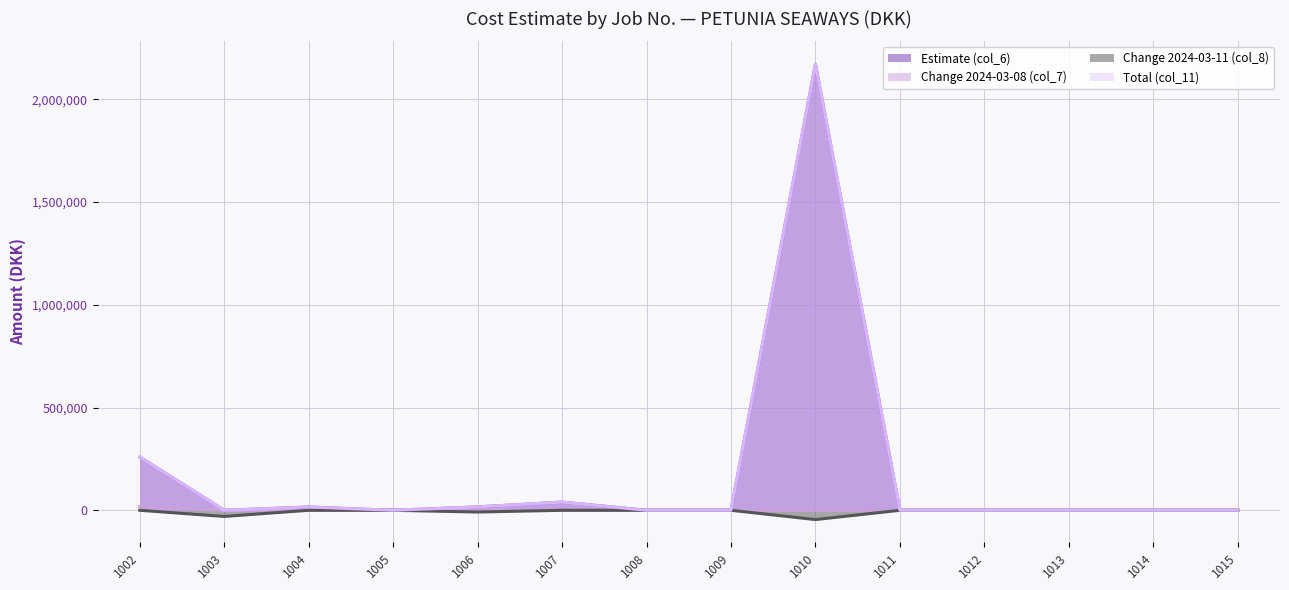

Which series has the largest total across all categories?

Estimate (col_6)